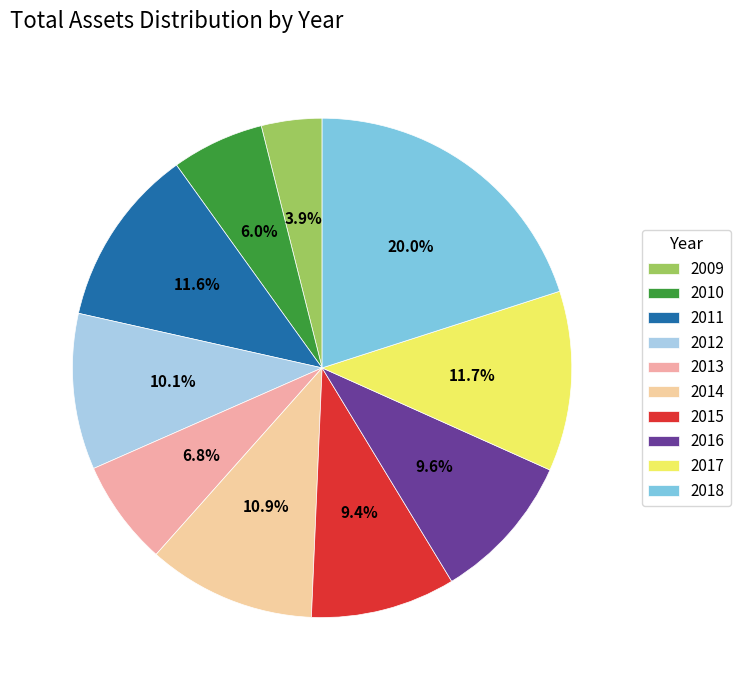

Does 2016 account for over 50% of the chart?

No